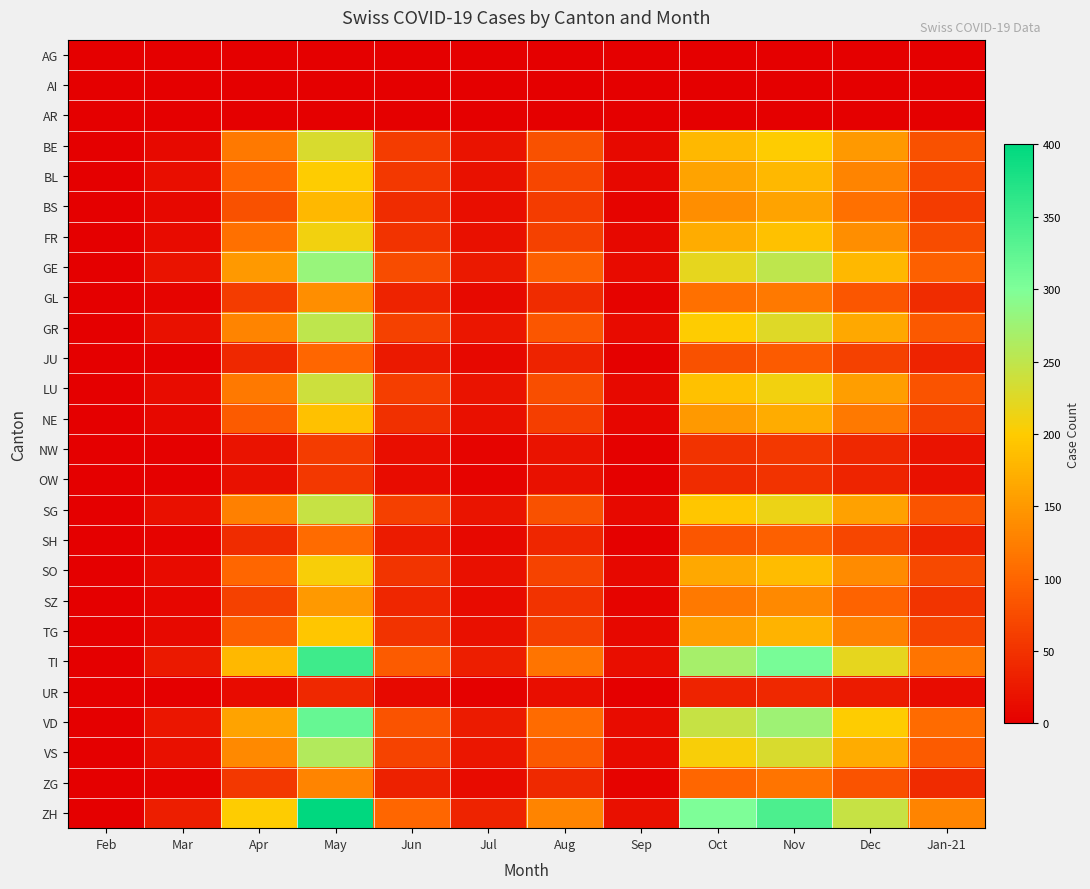

Which series has the widest spread of values?

ZH